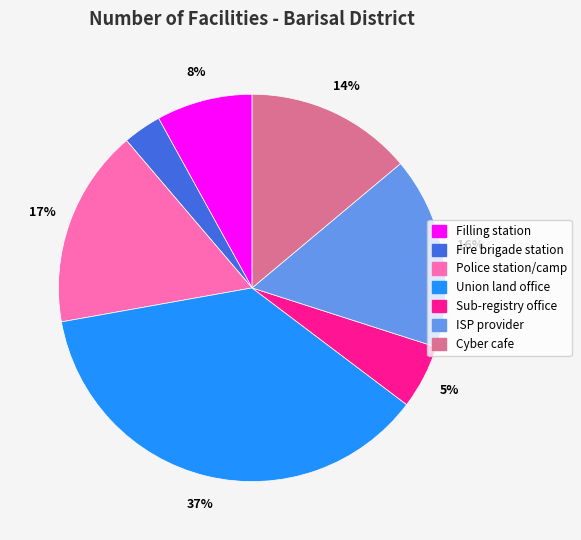

Is it true that Police station/camp is 17% of the pie?

True